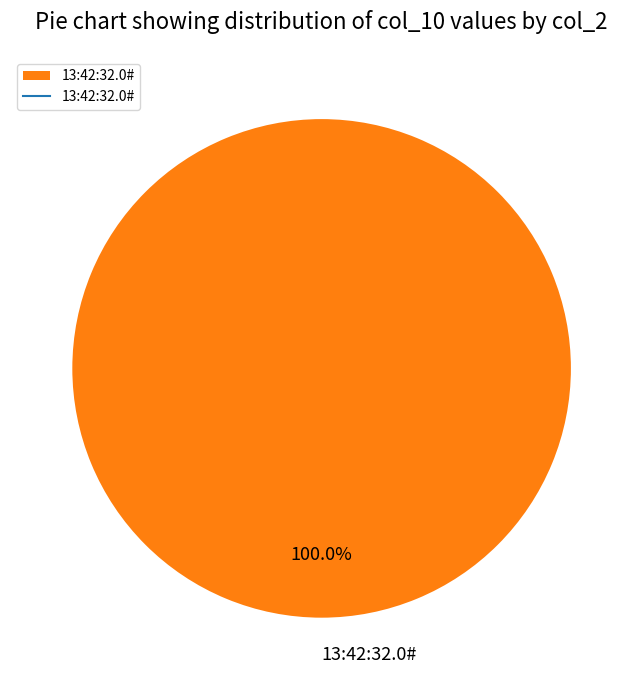

Rank the categories by value from highest to lowest.

13:42:32.0#